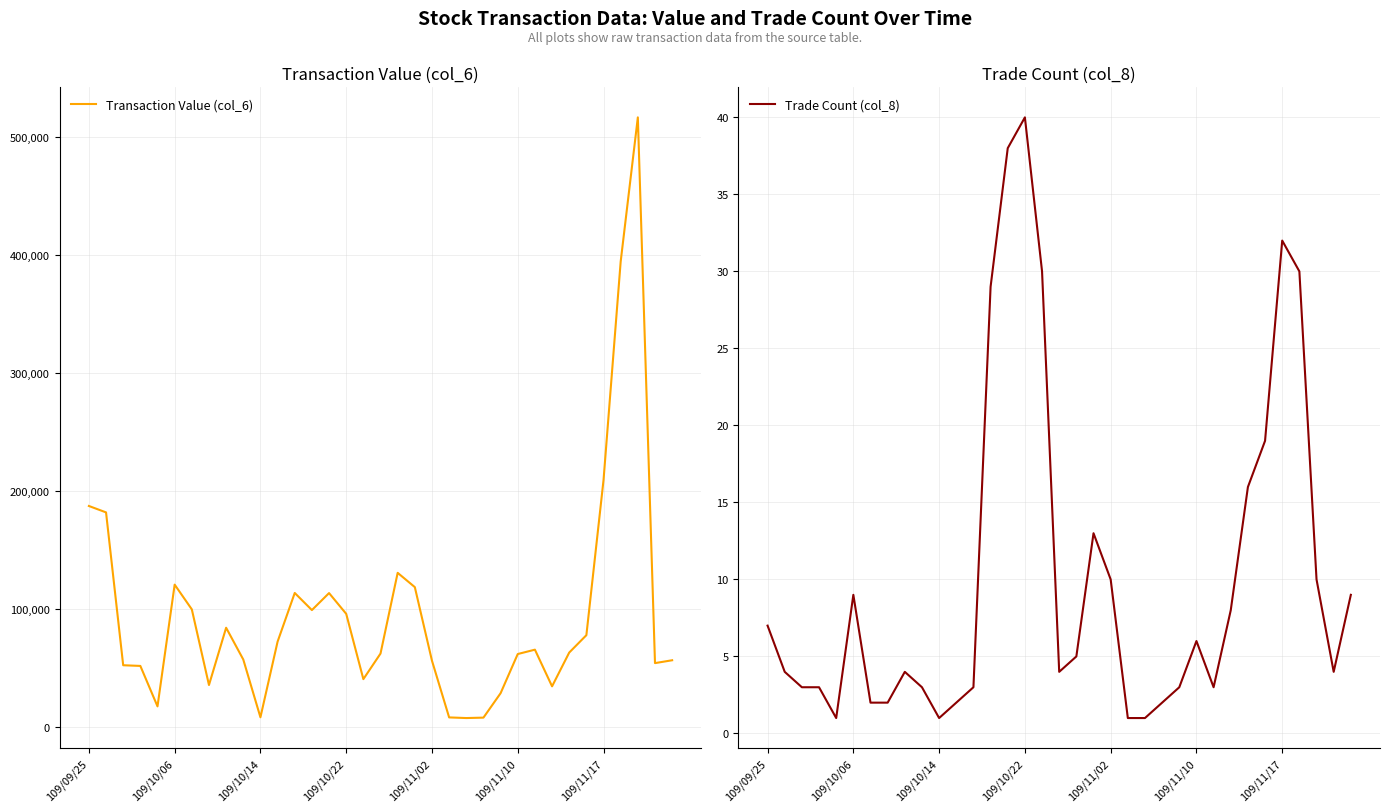

Count the number of categories in the chart.

35